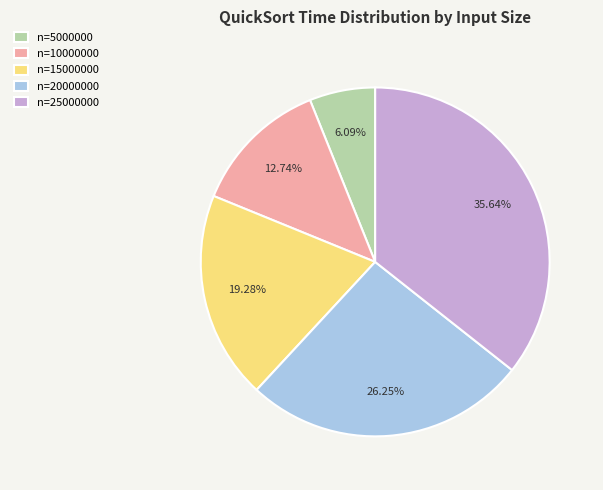

Does any single category account for the majority?

No